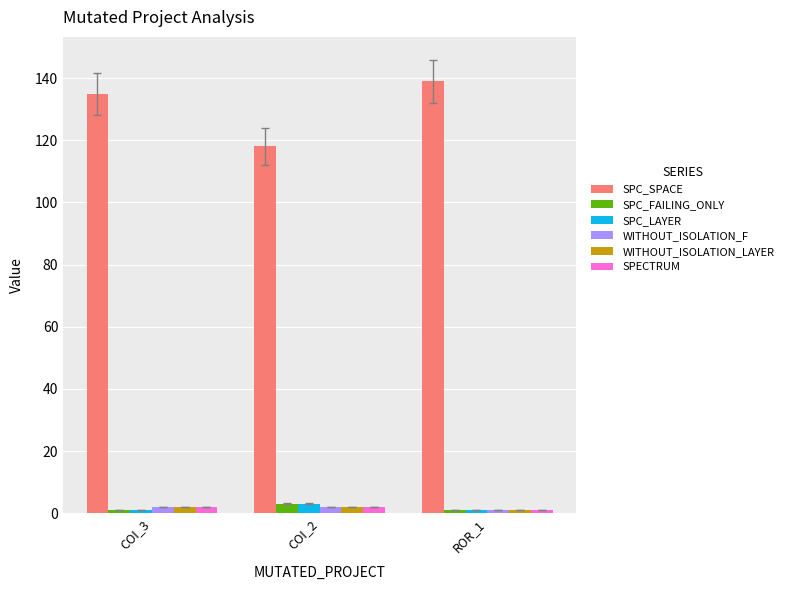

Which category has the highest value across all series?

ROR_1